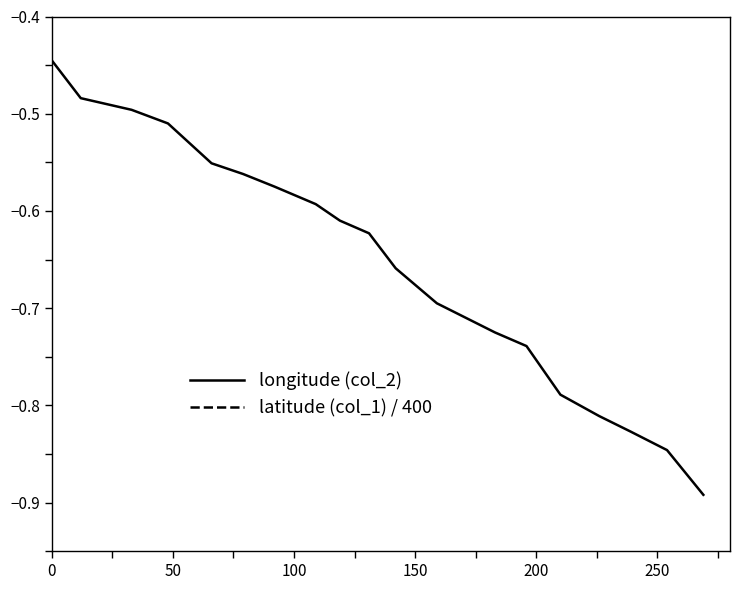

What is the sum of all latitude (col_1) / 400 values?

2.6